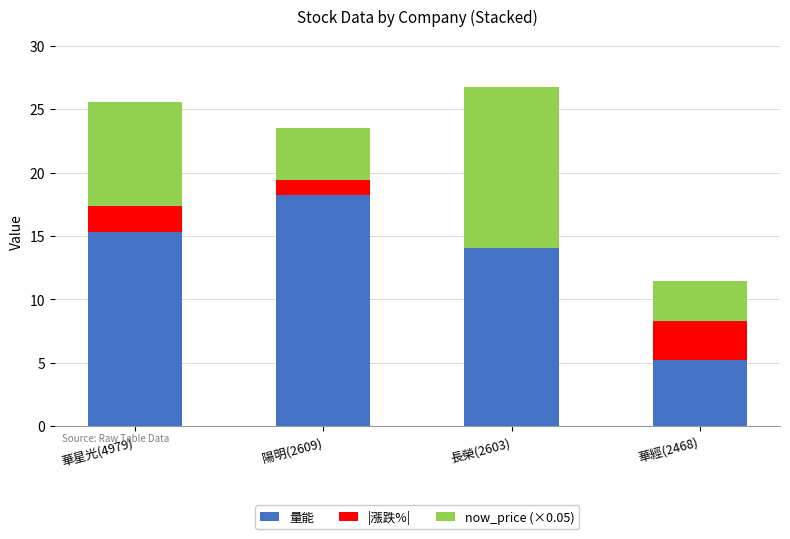

What value does the 量能 series have at 陽明(2609)?

18.2